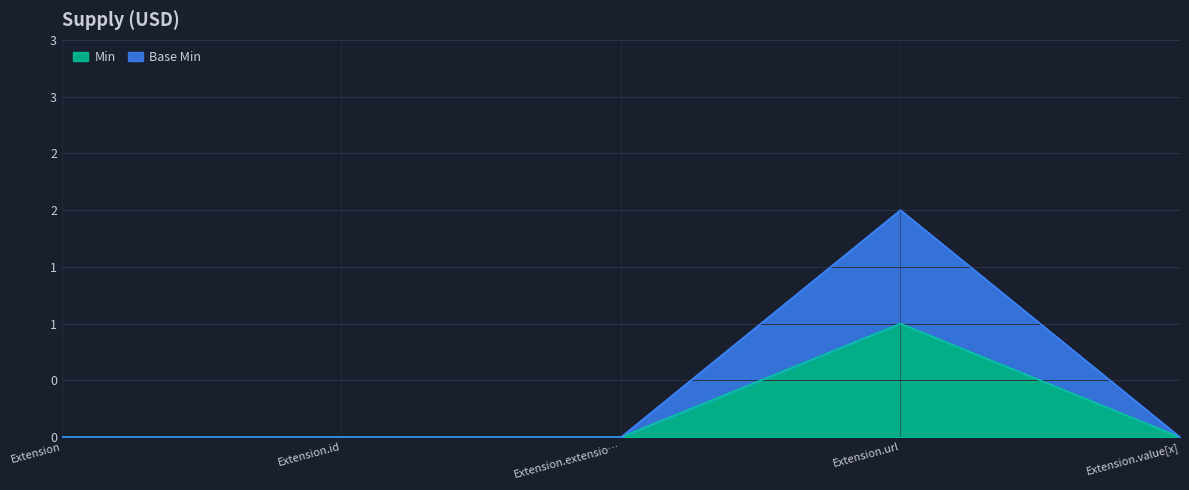

Is it true that Min equals 0 at Extension.id?

True